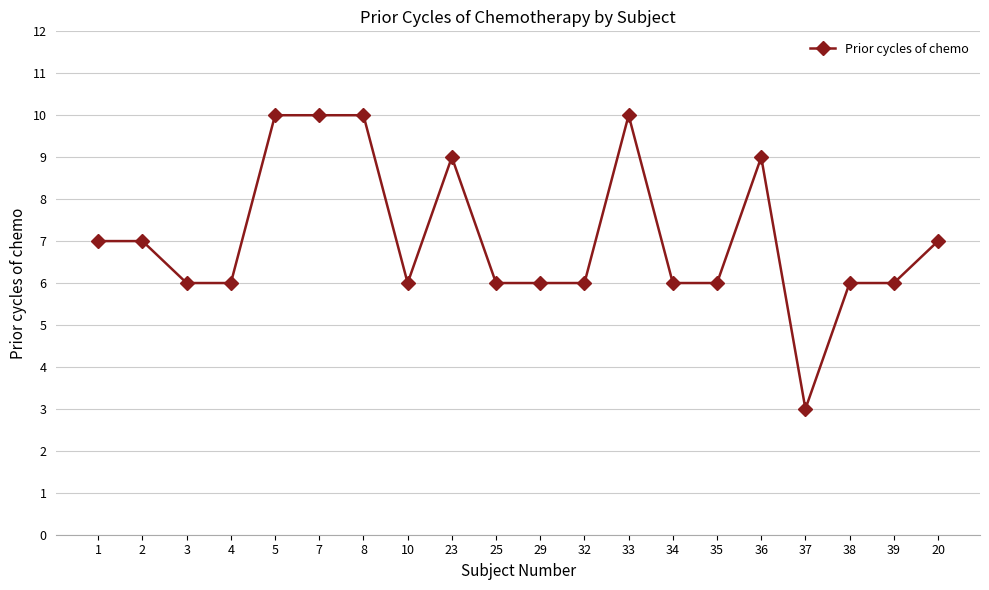

True or false: the data has more than 0 interior local peaks.

True